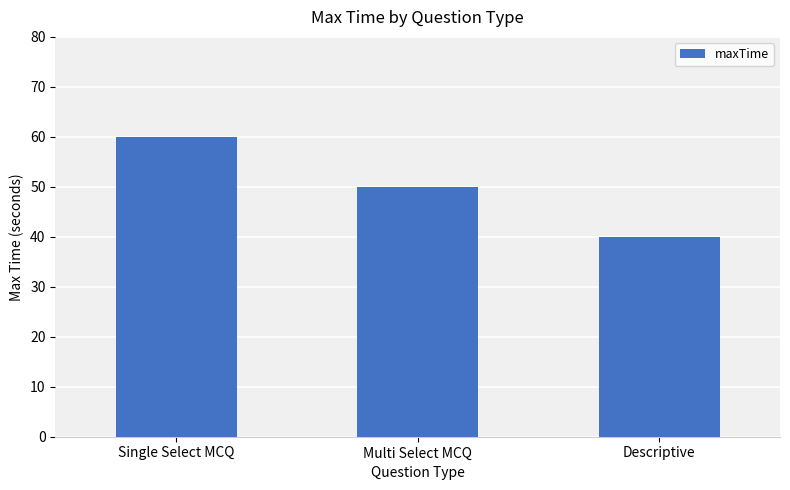

What is the sum of all values?

150